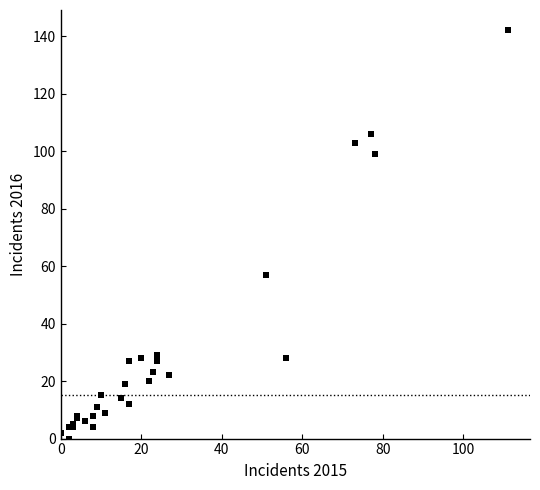

What Y value in the scatter plot is closest to 71?

57